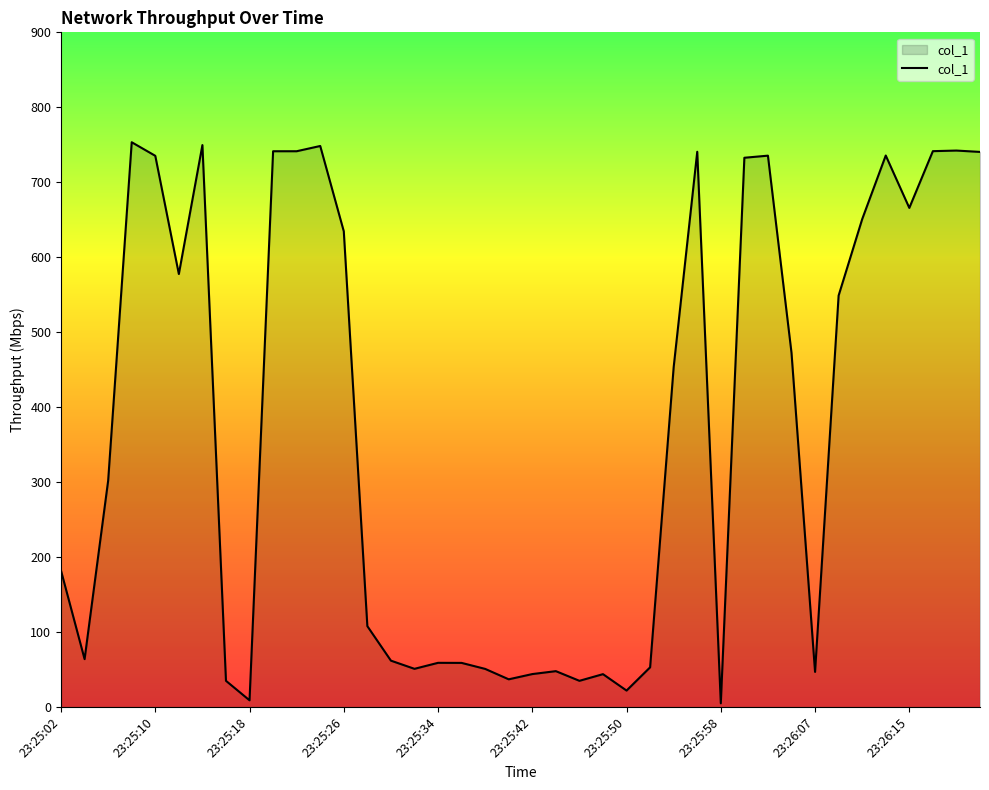

What is the greatest value displayed?

753.4